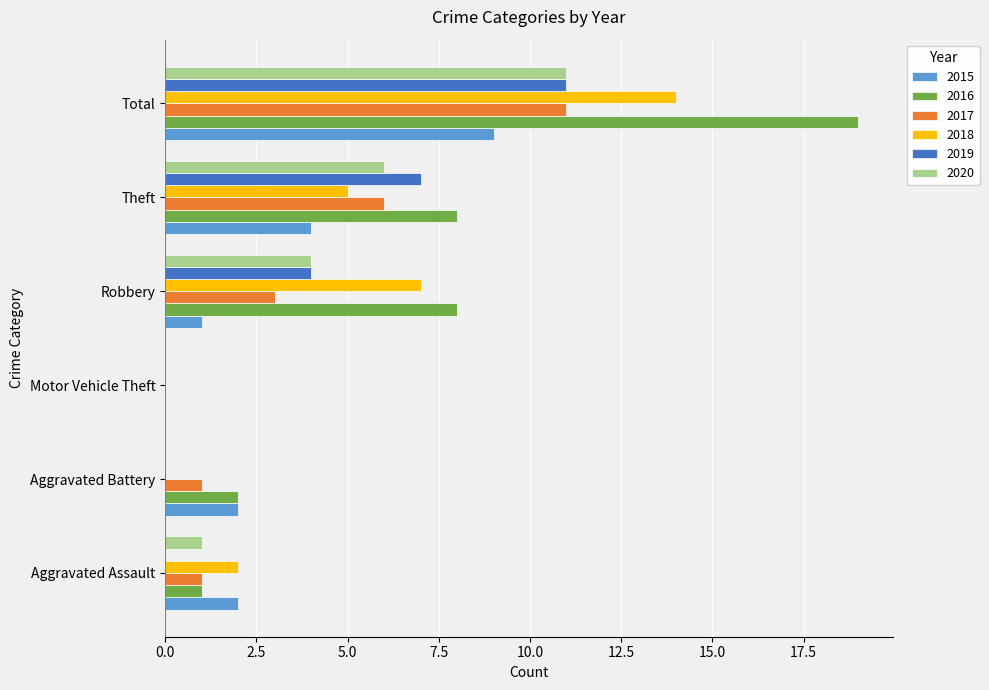

True or false: 2020 has a value of 5 at Robbery.

False